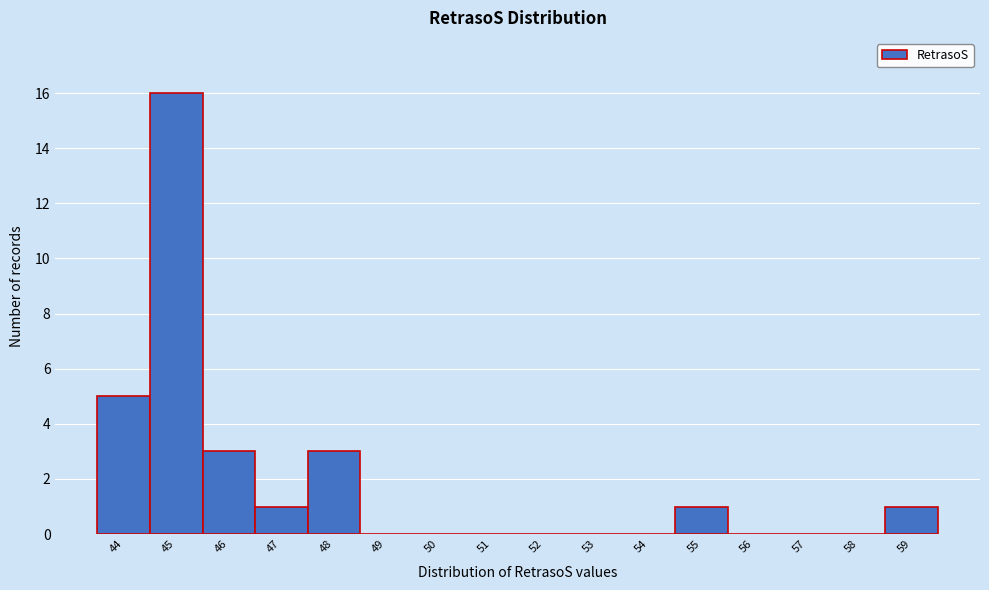

Reading left to right, list every bar in this chart as the range it spans on the x-axis followed by its height. The values are not printed on the chart, so give them approximately, as read against the axis.

43.5 to 44.5: 5
44.5 to 45.5: 16
45.5 to 46.5: 3
46.5 to 47.5: 1
47.5 to 48.5: 3
48.5 to 49.5: 0
49.5 to 50.5: 0
50.5 to 51.5: 0
51.5 to 52.5: 0
52.5 to 53.5: 0
53.5 to 54.5: 0
54.5 to 55.5: 1
55.5 to 56.5: 0
56.5 to 57.5: 0
57.5 to 58.5: 0
58.5 to 59.5: 1